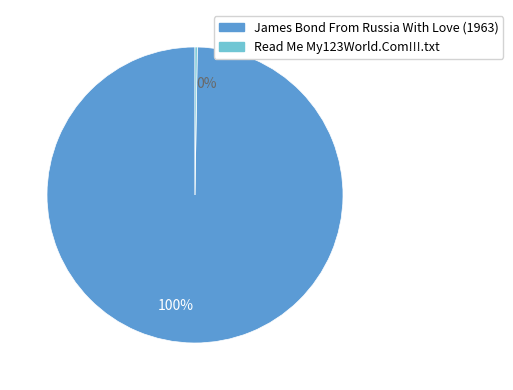

True or false: James Bond From Russia With Love (1963) accounts for 92% of the total.

False